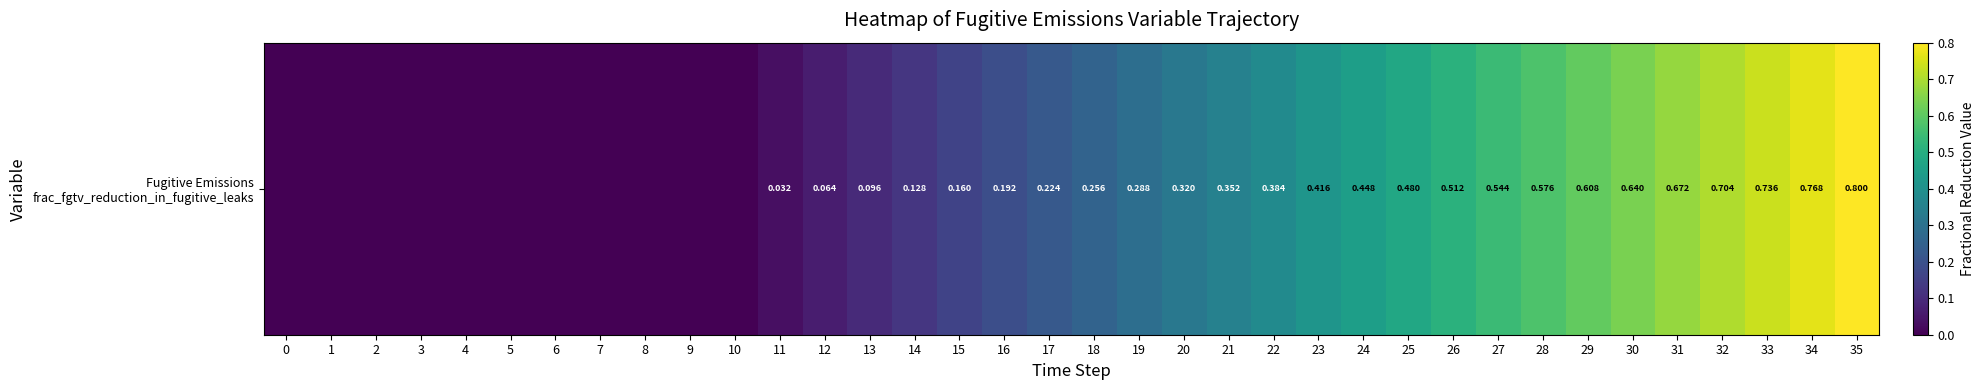

What is the maximum value shown in the chart?

0.8